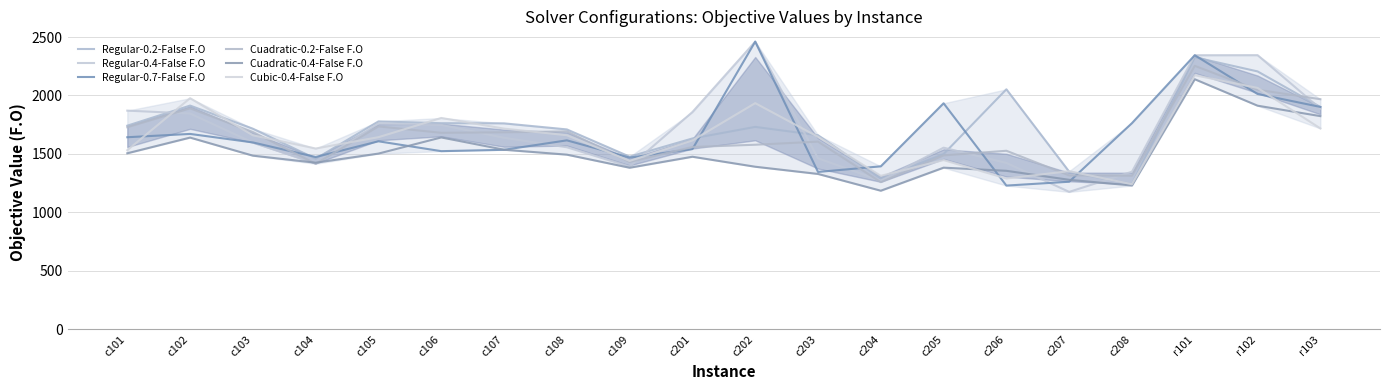

Reading right to left, extract all data points from this chart.

Regular-0.2-False F.O: r103=1901.9	r102=2206.0	r101=2326.9	c208=1241.1	c207=1347.5	c206=2052.9	c205=1498.8	c204=1289.7	c203=1660.2	c202=1731.4	c201=1632.4	c109=1476.8	c108=1709.8	c107=1761.5	c106=1763.0	c105=1778.4	c104=1459.1	c103=1715.8	c102=1913.7	c101=1741.9
Regular-0.4-False F.O: r103=1887.5	r102=2345.1	r101=2344.4	c208=1348.0	c207=1175.4	c206=1423.0	c205=1553.5	c204=1270.9	c203=1462.6	c202=2460.8	c201=1858.4	c109=1391.6	c108=1557.2	c107=1638.1	c106=1748.4	c105=1761.5	c104=1417.4	c103=1597.0	c102=1845.8	c101=1870.4
Regular-0.7-False F.O: r103=1902.2	r102=2012.8	r101=2344.4	c208=1763.6	c207=1262.2	c206=1229.3	c205=1933.4	c204=1393.9	c203=1345.9	c202=2460.8	c201=1541.4	c109=1468.7	c108=1616.3	c107=1535.4	c106=1523.8	c105=1608.0	c104=1473.7	c103=1598.3	c102=1671.2	c101=1642.9
Cuadratic-0.2-False F.O: r103=1968.2	r102=2049.4	r101=2253.7	c208=1313.7	c207=1316.4	c206=1527.1	c205=1487.5	c204=1258.6	c203=1605.2	c202=1578.8	c201=1559.5	c109=1431.6	c108=1693.0	c107=1685.1	c106=1680.9	c105=1735.4	c104=1416.2	c103=1687.5	c102=1890.2	c101=1728.4
Cuadratic-0.4-False F.O: r103=1823.4	r102=1912.8	r101=2139.0	c208=1229.9	c207=1278.7	c206=1355.6	c205=1382.6	c204=1185.4	c203=1328.8	c202=1390.6	c201=1476.0	c109=1382.1	c108=1493.9	c107=1536.1	c106=1641.1	c105=1503.0	c104=1425.0	c103=1485.3	c102=1639.8	c101=1505.7
Cubic-0.4-False F.O: r103=1718.4	r102=2064.7	r101=2173.2	c208=1240.8	c207=1352.7	c206=1289.7	c205=1447.4	c204=1312.8	c203=1646.7	c202=1934.5	c201=1615.5	c109=1440.2	c108=1660.1	c107=1716.5	c106=1807.7	c105=1643.4	c104=1546.4	c103=1659.5	c102=1976.7	c101=1532.1